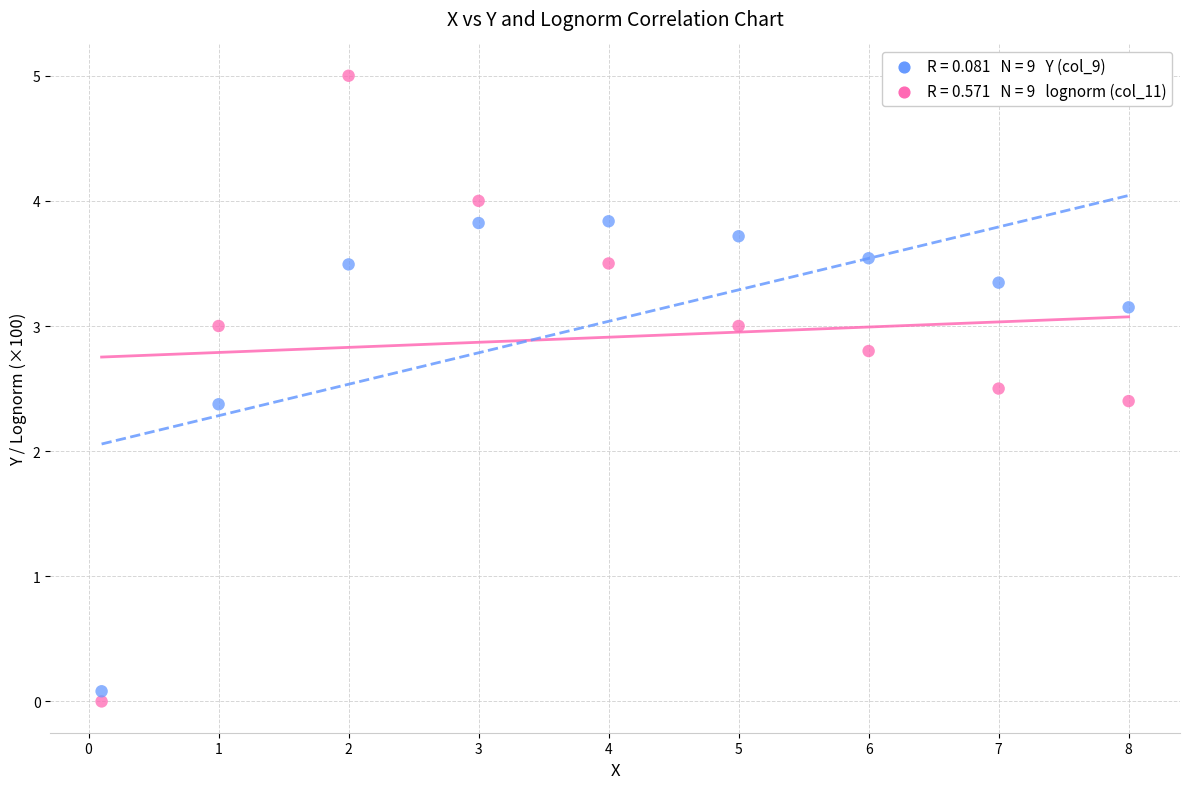

Across all data points, what is the range of Y values (max minus min)?

5.0